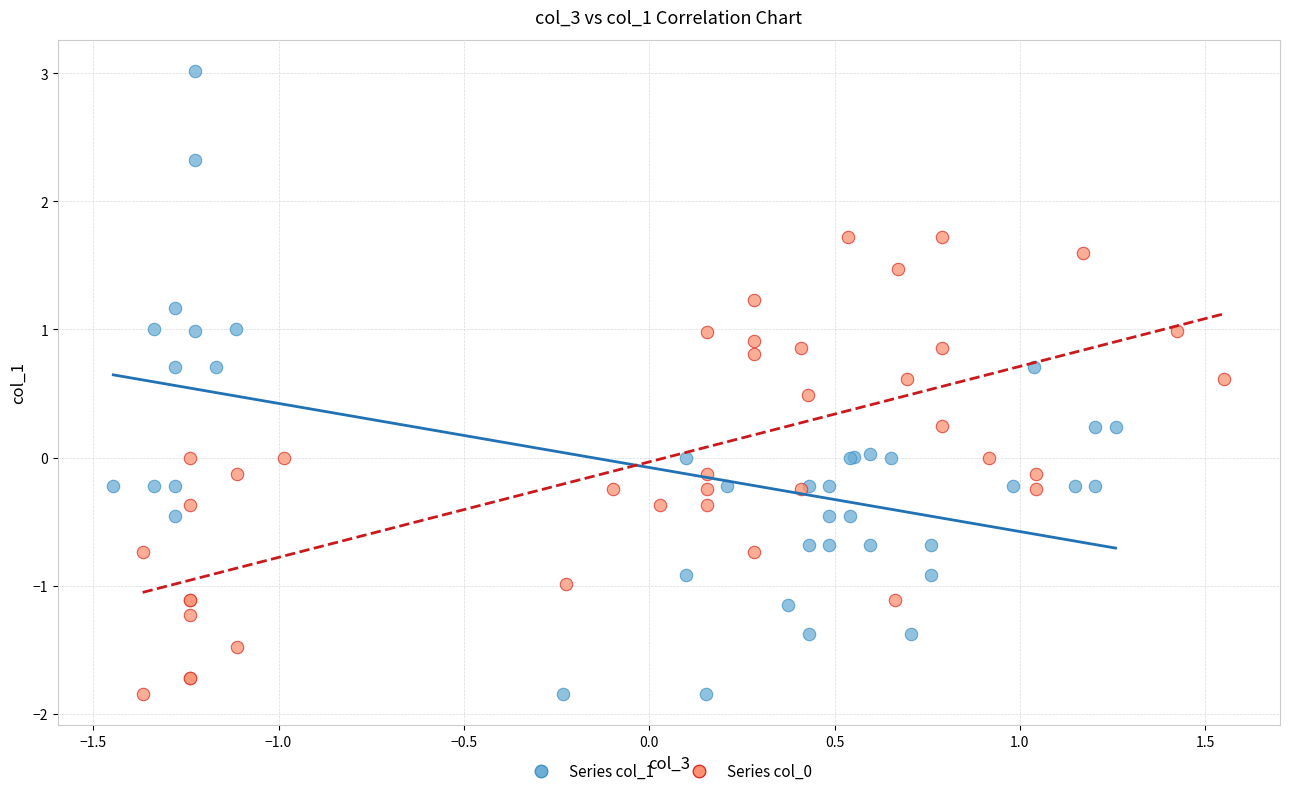

Which series has the widest spread of Y values?

Series col_1